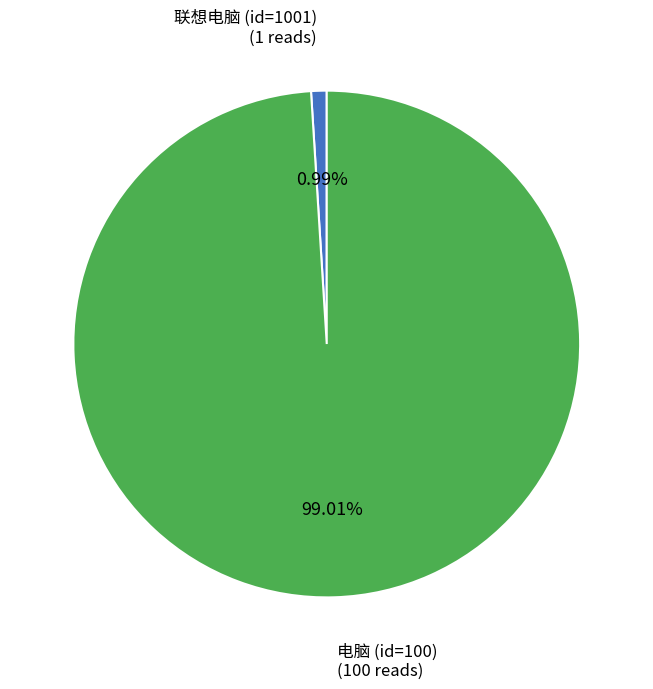

Does any single category account for the majority?

Yes